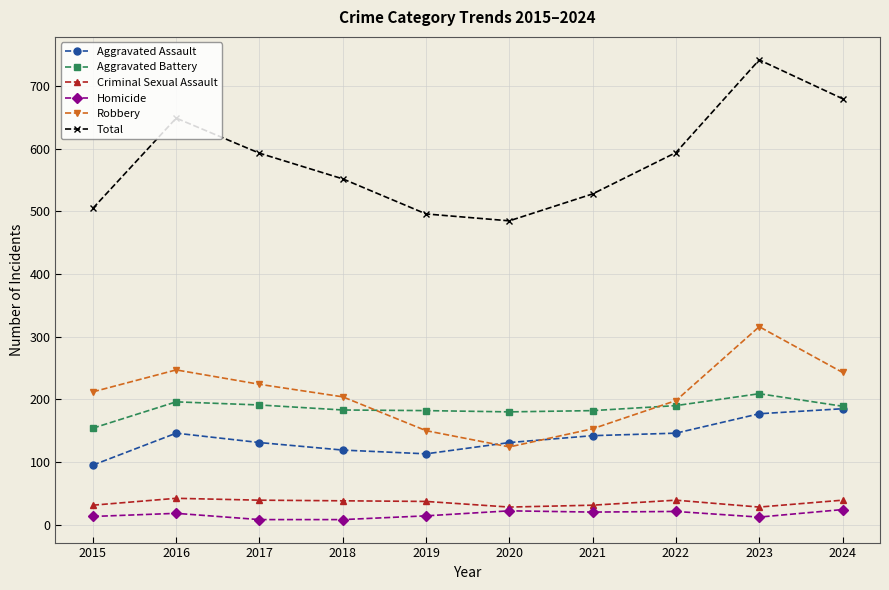

Is it true that Robbery equals 80 at 2018?

False